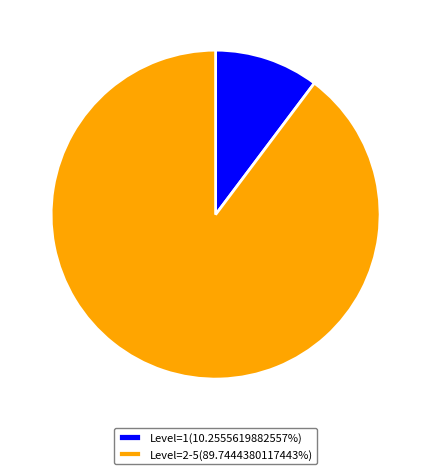

Approximately how many times larger is the value at Level=2-5(89.7444380117443%) compared to Level=1(10.2555619882557%)?

8.8